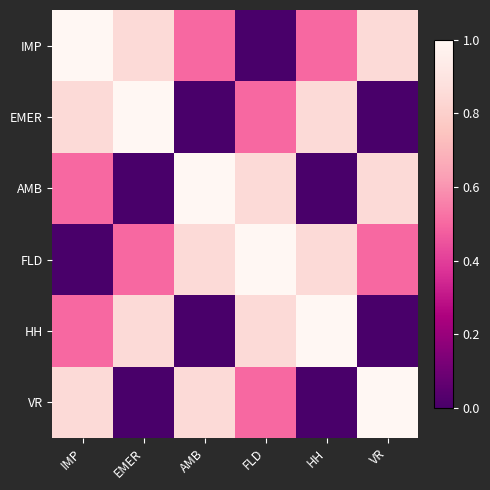

At how many categories does at least one series exceed 0?

6